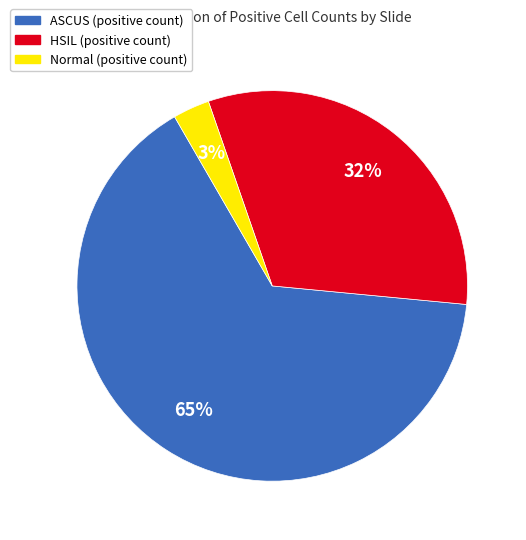

How many slices are in this pie chart?

3